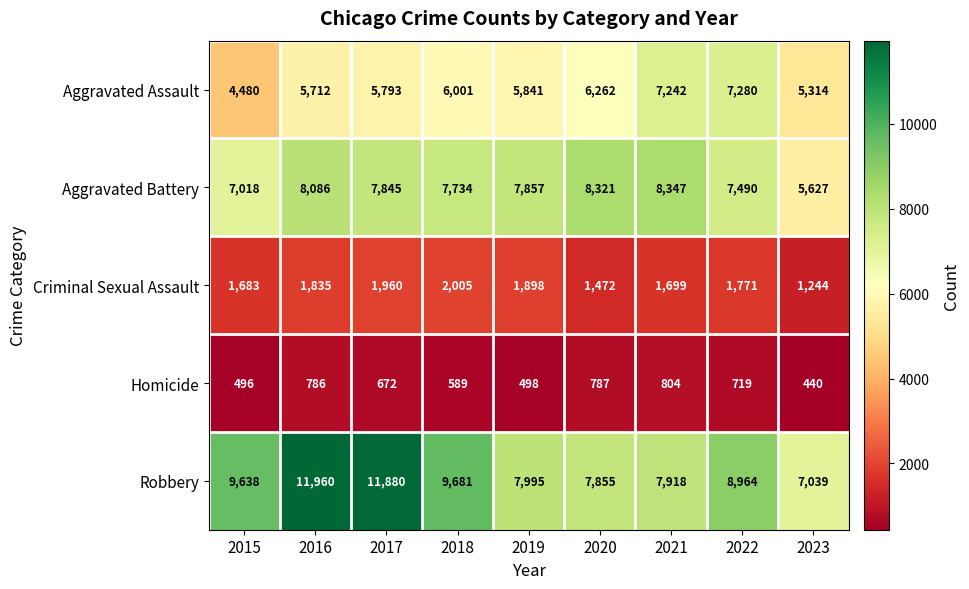

List the series in order of their peak value, highest first.

Robbery, Aggravated Battery, Aggravated Assault, Criminal Sexual Assault, Homicide